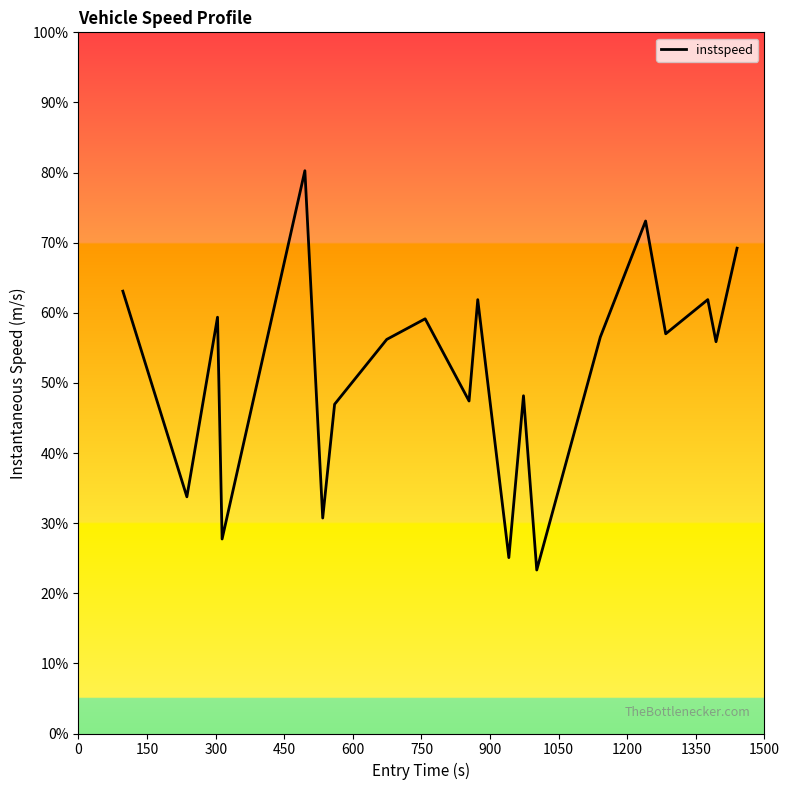

What is the difference between the maximum and minimum values?

56.9